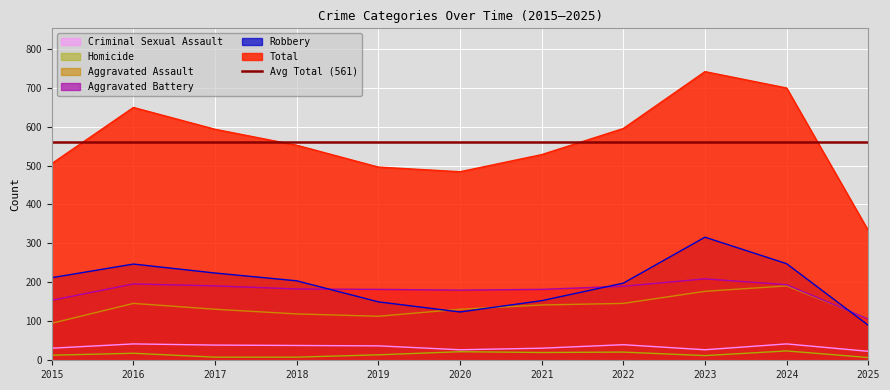

Reading left to right, extract all data points from this chart.

Total: 2015=505	2016=649	2017=593	2018=552	2019=496	2020=484	2021=528	2022=595	2023=741	2024=699	2025=333
Robbery: 2015=212	2016=247	2017=224	2018=204	2019=150	2020=124	2021=153	2022=198	2023=316	2024=248	2025=90
Aggravated Battery: 2015=154	2016=196	2017=191	2018=183	2019=182	2020=180	2021=182	2022=190	2023=209	2024=194	2025=106
Aggravated Assault: 2015=95	2016=146	2017=131	2018=119	2019=113	2020=131	2021=142	2022=146	2023=177	2024=191	2025=107
Criminal Sexual Assault: 2015=31	2016=42	2017=39	2018=38	2019=37	2020=27	2021=31	2022=40	2023=27	2024=42	2025=23
Homicide: 2015=13	2016=18	2017=8	2018=8	2019=14	2020=22	2021=20	2022=21	2023=12	2024=24	2025=7